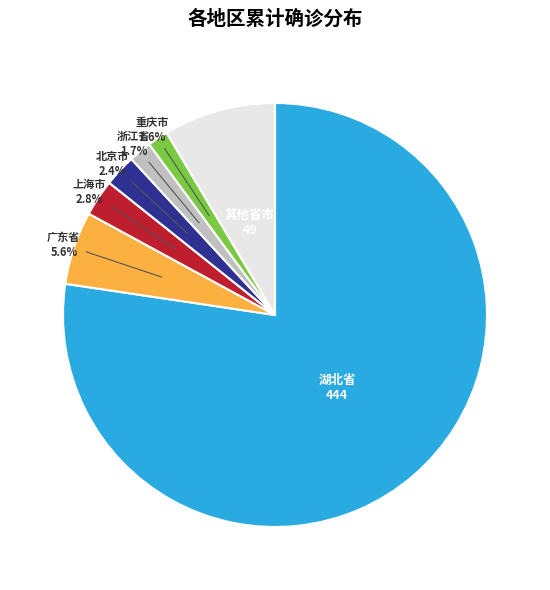

Between 北京市 and 湖北省, which is larger?

湖北省